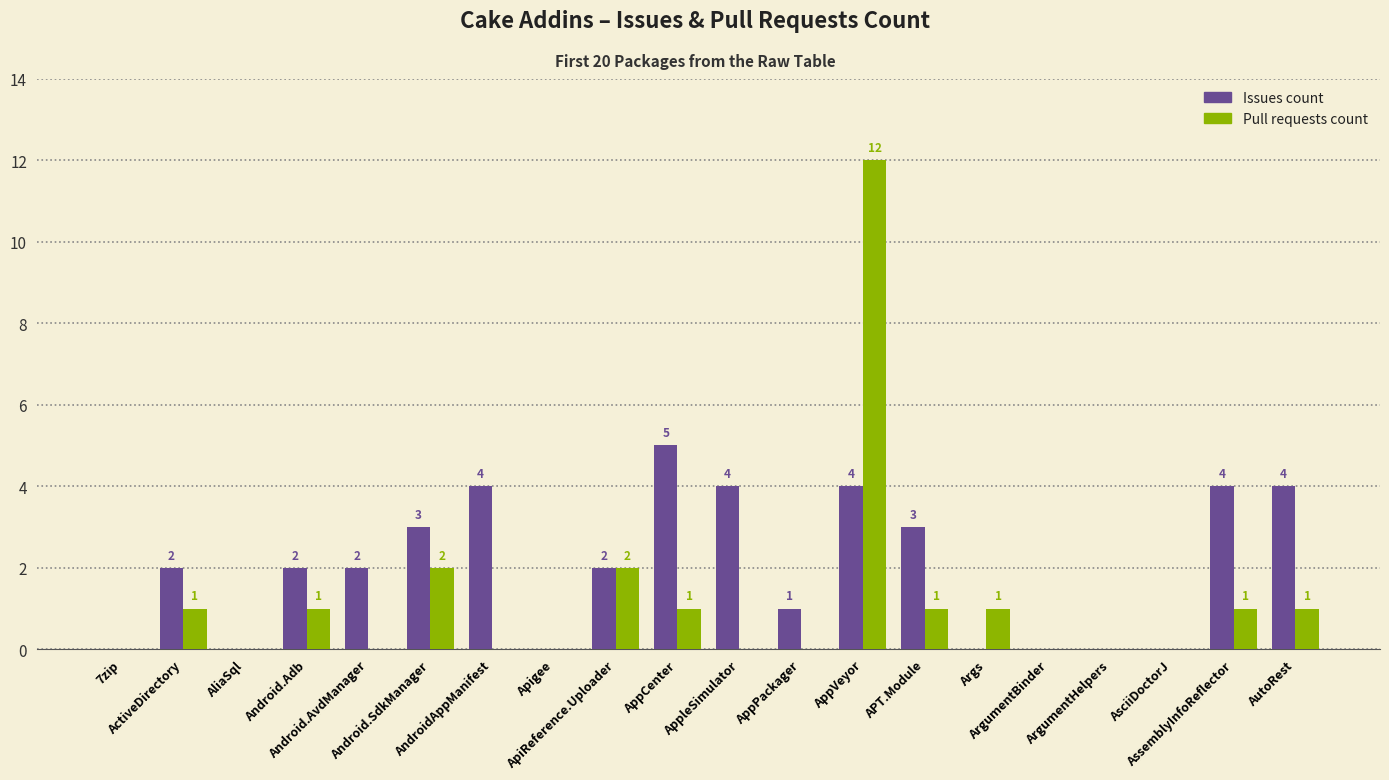

How many positive values does the Pull requests count series have?

10